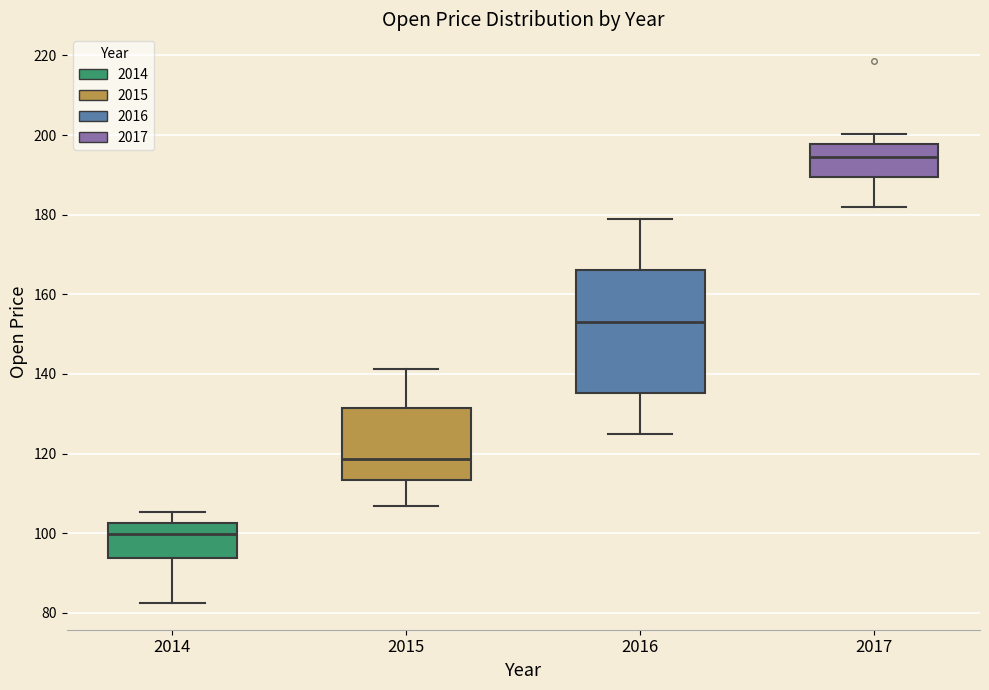

Comparing the boxes themselves (not the whiskers), which one is the tallest?

2016